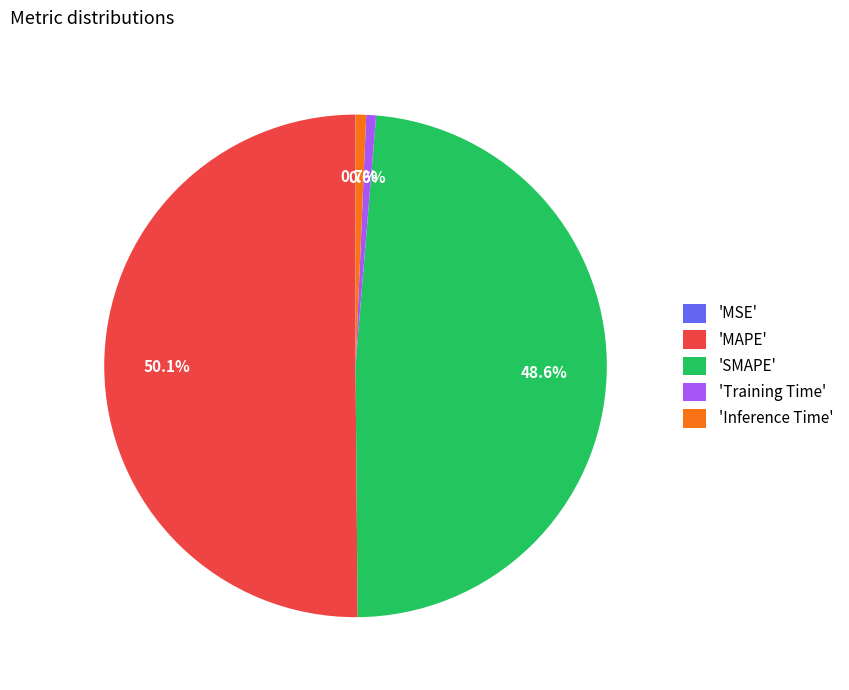

Which slice is the largest?

'MAPE'